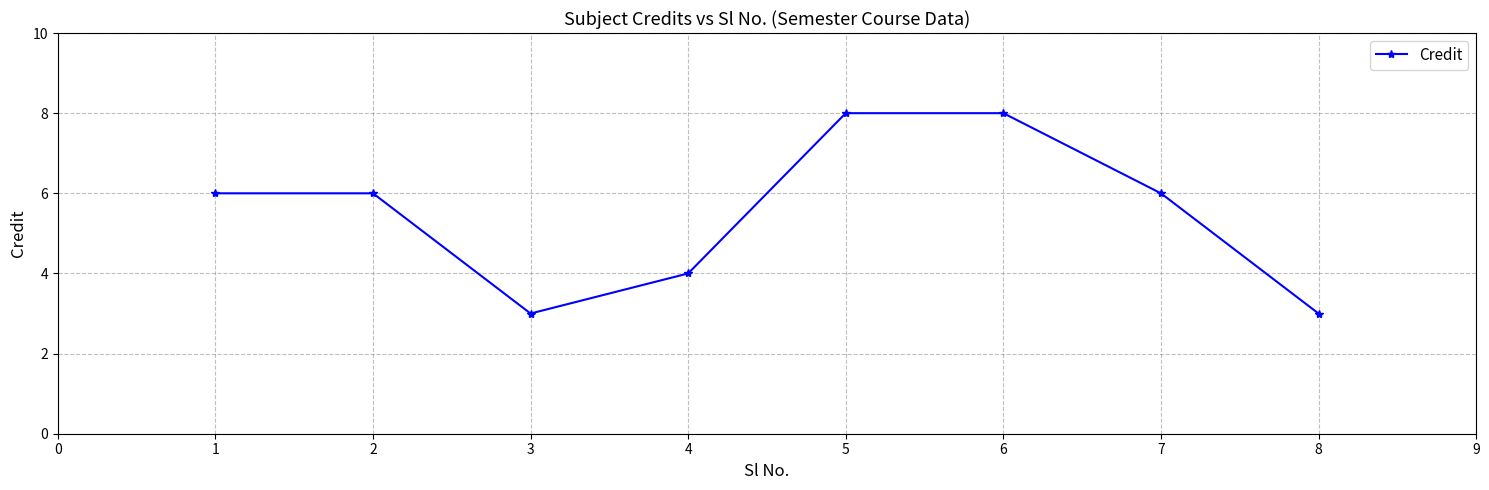

Which has a higher value, 1 or 5?

5